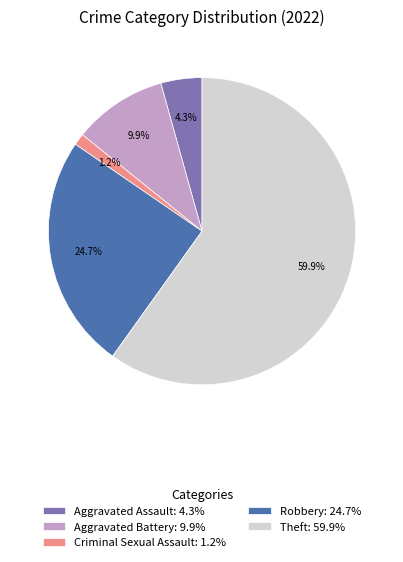

Is there a majority slice in this chart?

Yes